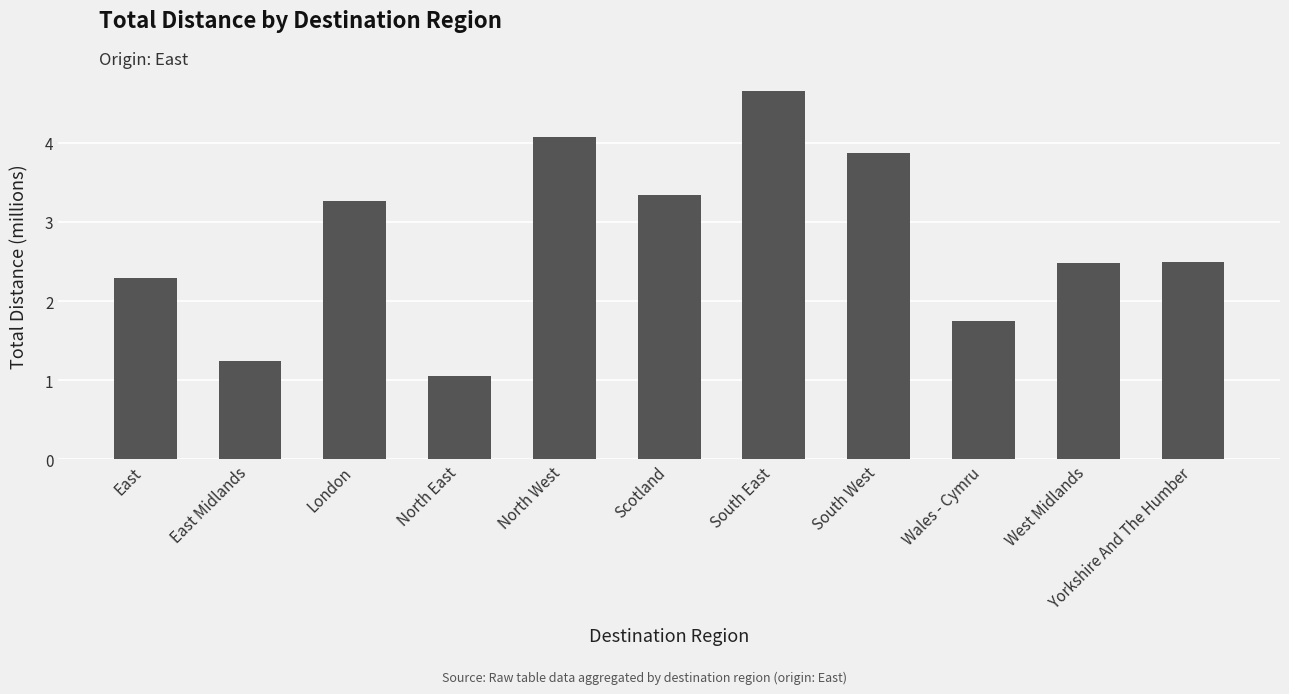

What is the label of the 2nd bar from the right?

West Midlands